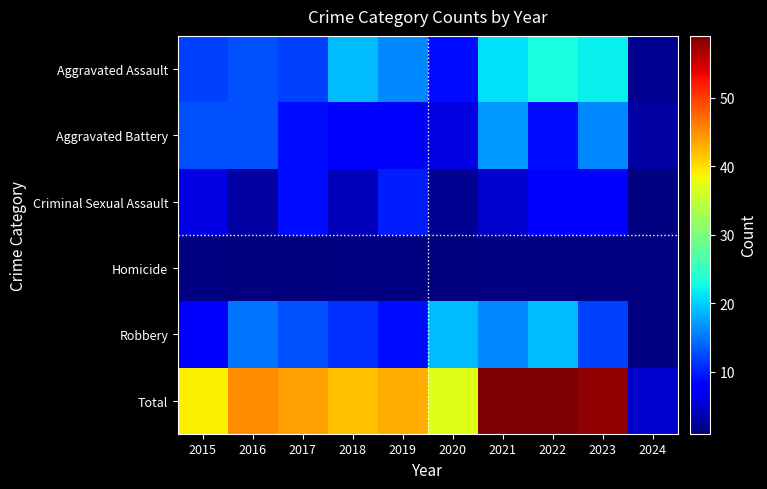

How many data points does each series have?

10